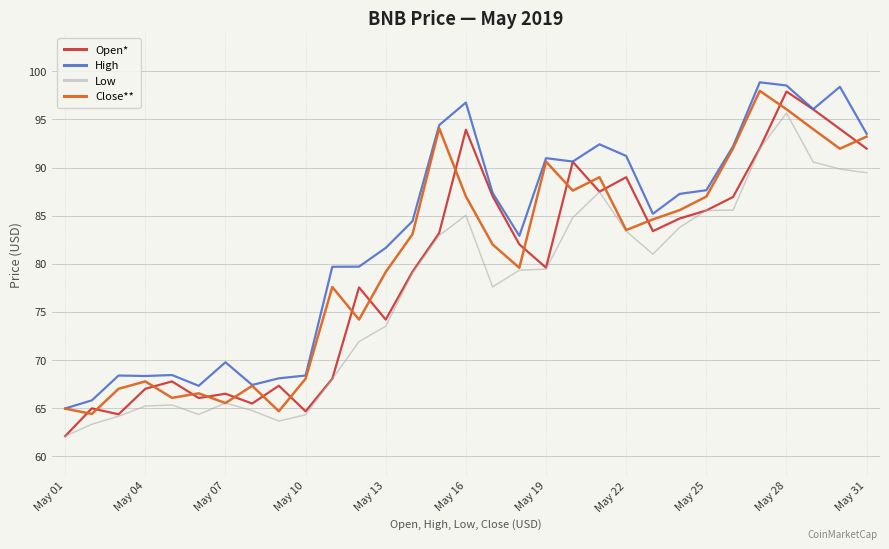

True or false: Low and High cross at least once.

False